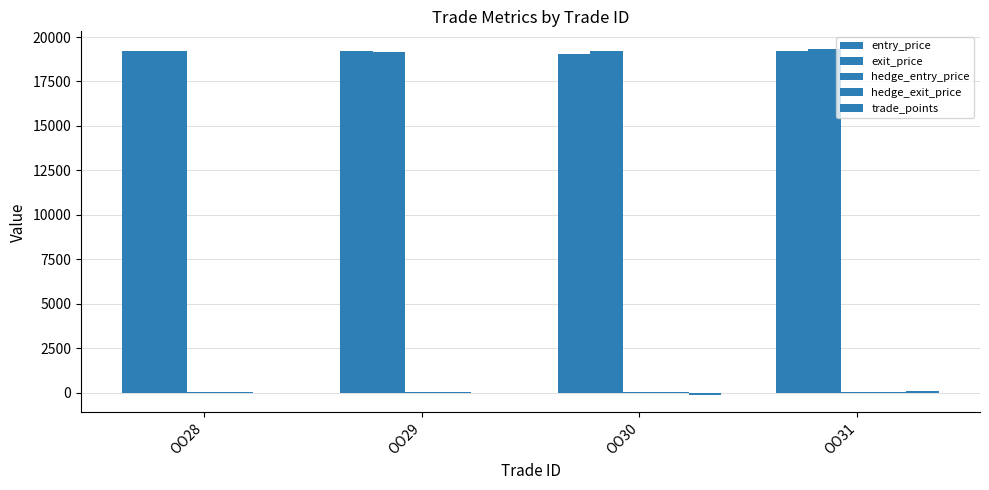

Count the number of data series in this chart.

5